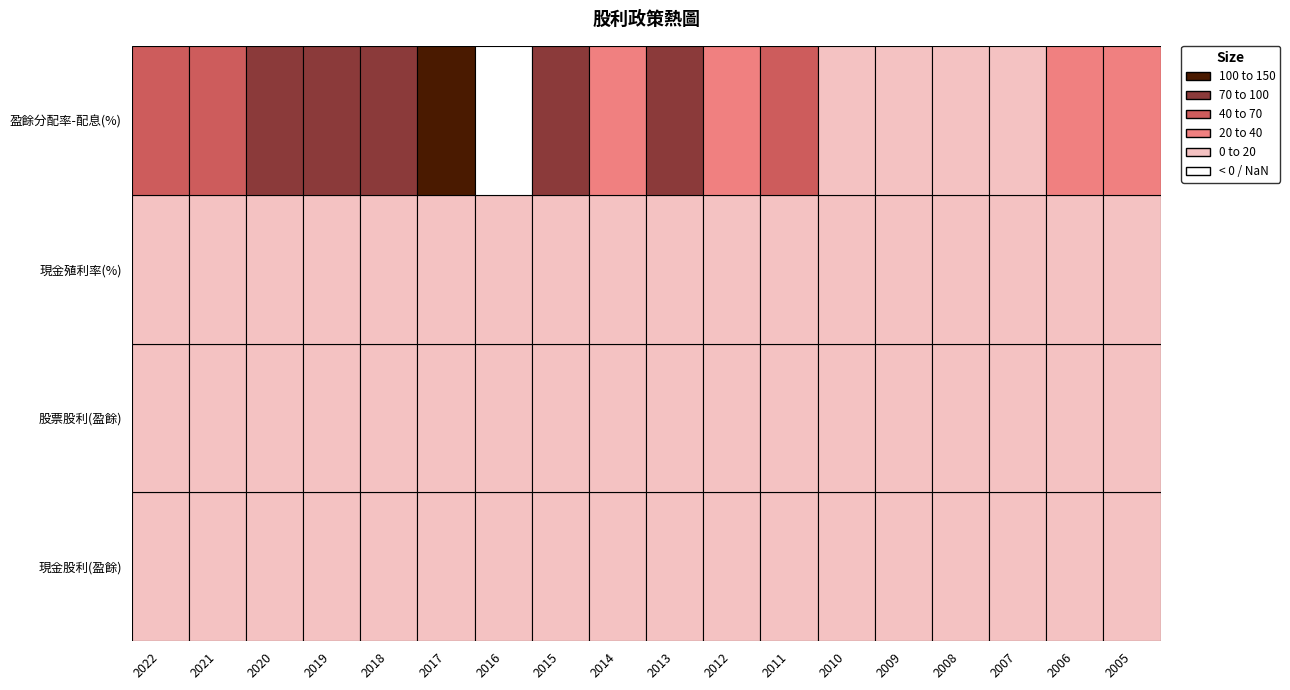

What is the average value of the 盈餘分配率-配息(%) series?

61.3